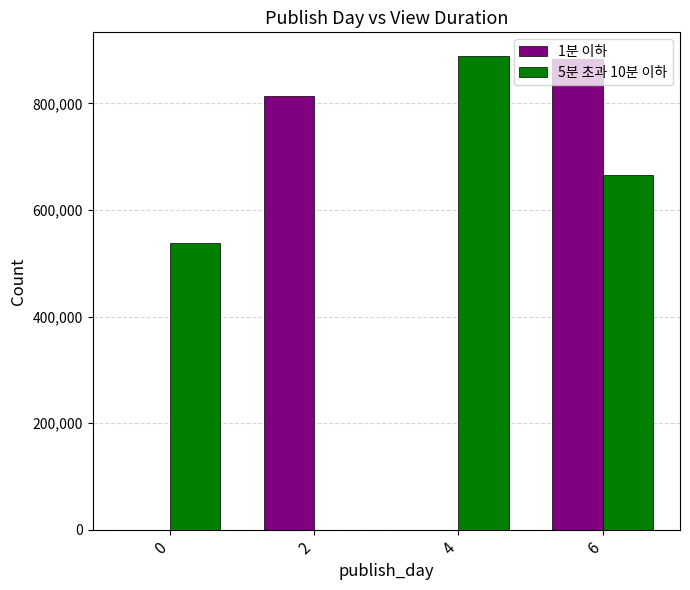

How many positive values does the 5분 초과 10분 이하 series have?

3